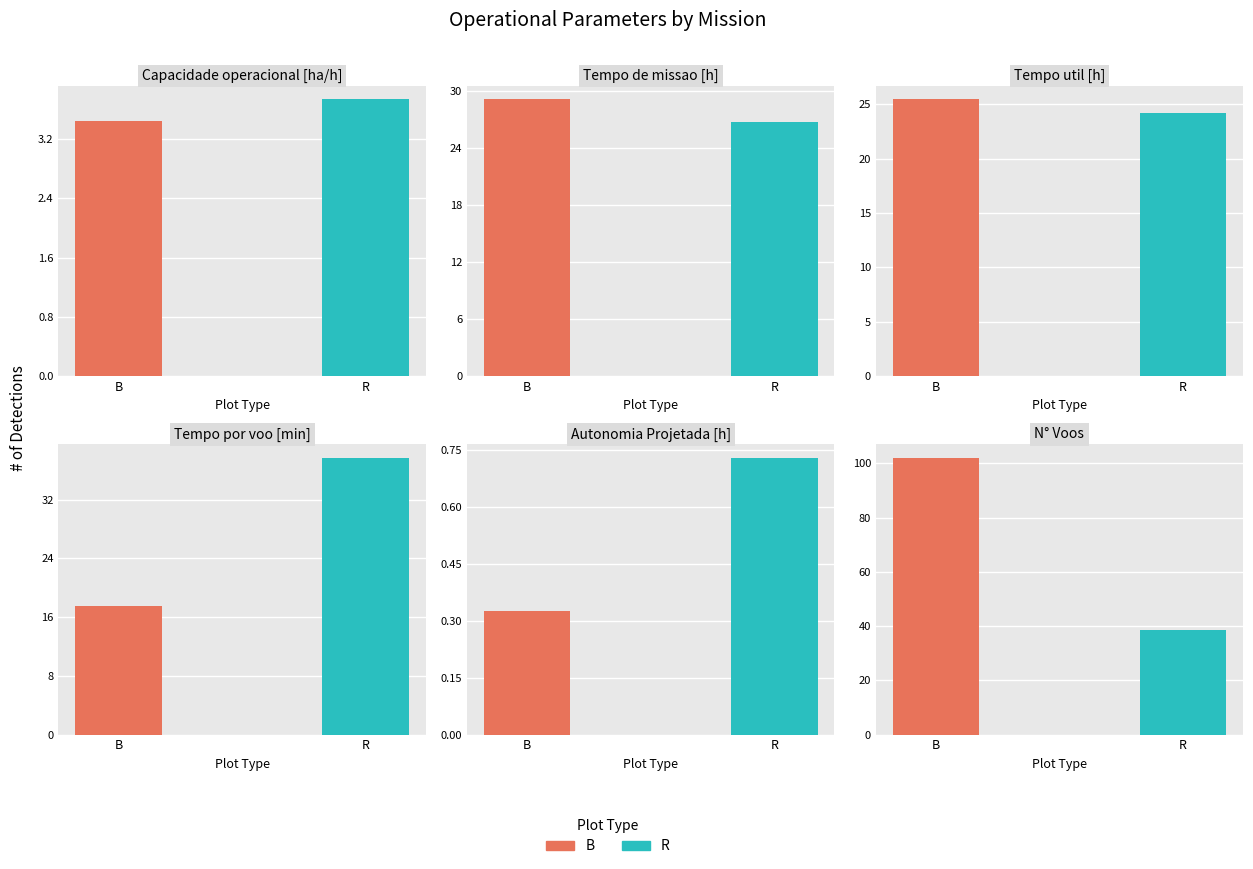

Are the bars grouped side by side (vs. stacked)?

Yes